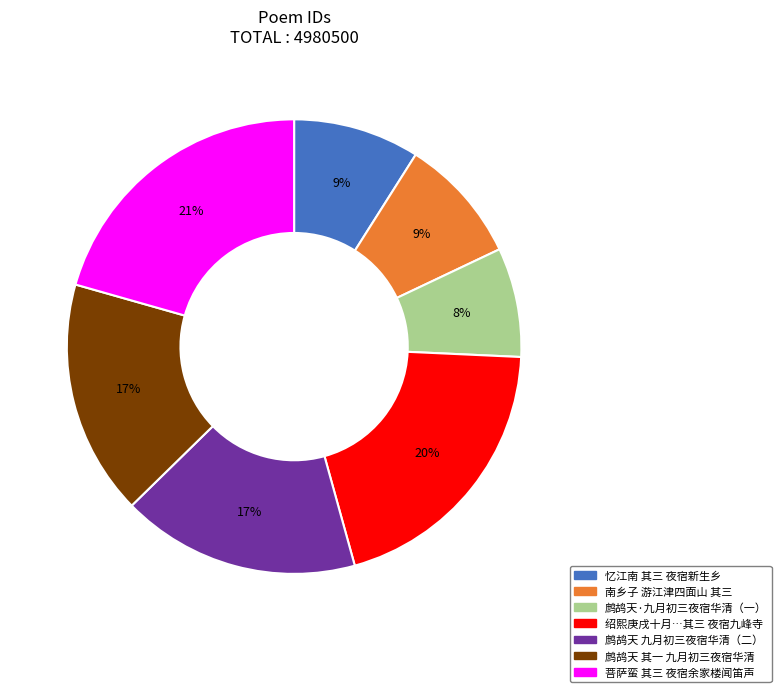

Is there any slice that represents more than half of the pie?

No